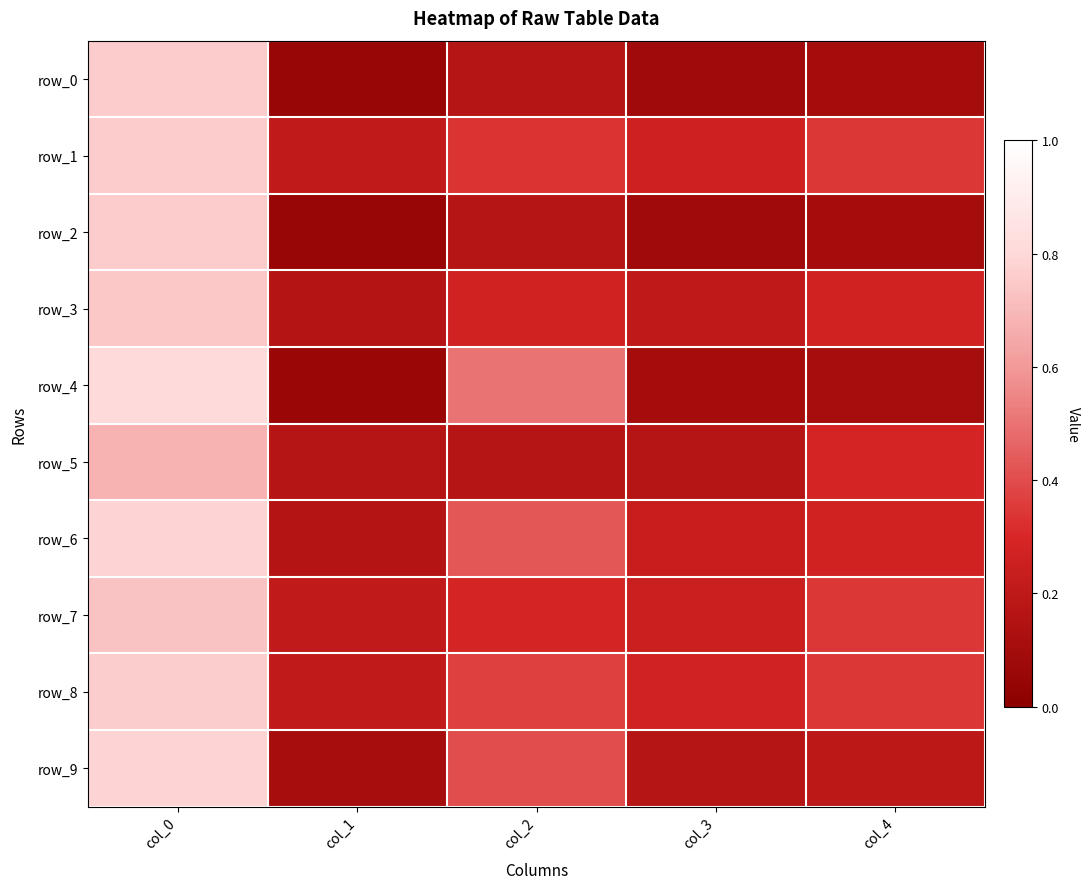

Reading left to right, what are all the values shown in this chart?

row_0: col_0=0.8	col_1=0.1	col_2=0.2	col_3=0.1	col_4=0.1
row_1: col_0=0.8	col_1=0.2	col_2=0.3	col_3=0.3	col_4=0.3
row_2: col_0=0.8	col_1=0.1	col_2=0.2	col_3=0.1	col_4=0.1
row_3: col_0=0.7	col_1=0.2	col_2=0.3	col_3=0.2	col_4=0.3
row_4: col_0=0.8	col_1=0.1	col_2=0.5	col_3=0.1	col_4=0.1
row_5: col_0=0.7	col_1=0.2	col_2=0.2	col_3=0.2	col_4=0.3
row_6: col_0=0.8	col_1=0.2	col_2=0.4	col_3=0.2	col_4=0.3
row_7: col_0=0.7	col_1=0.2	col_2=0.3	col_3=0.2	col_4=0.3
row_8: col_0=0.8	col_1=0.2	col_2=0.4	col_3=0.3	col_4=0.3
row_9: col_0=0.8	col_1=0.1	col_2=0.4	col_3=0.2	col_4=0.2